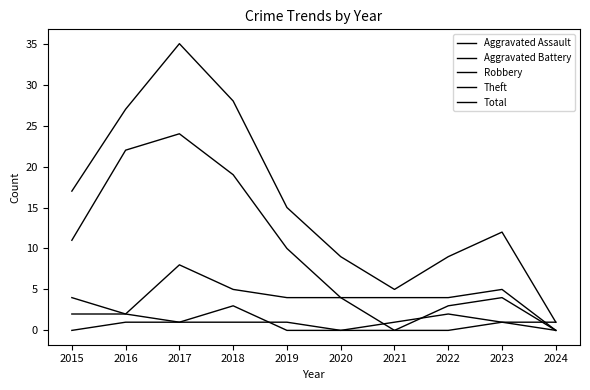

Where does the Theft series first go above 10?

2015